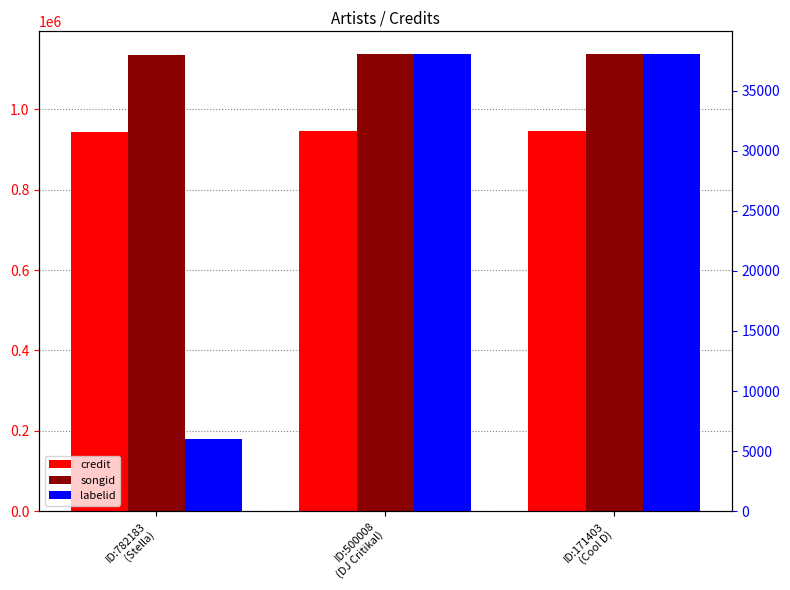

Which series has the largest range (max minus min)?

labelid